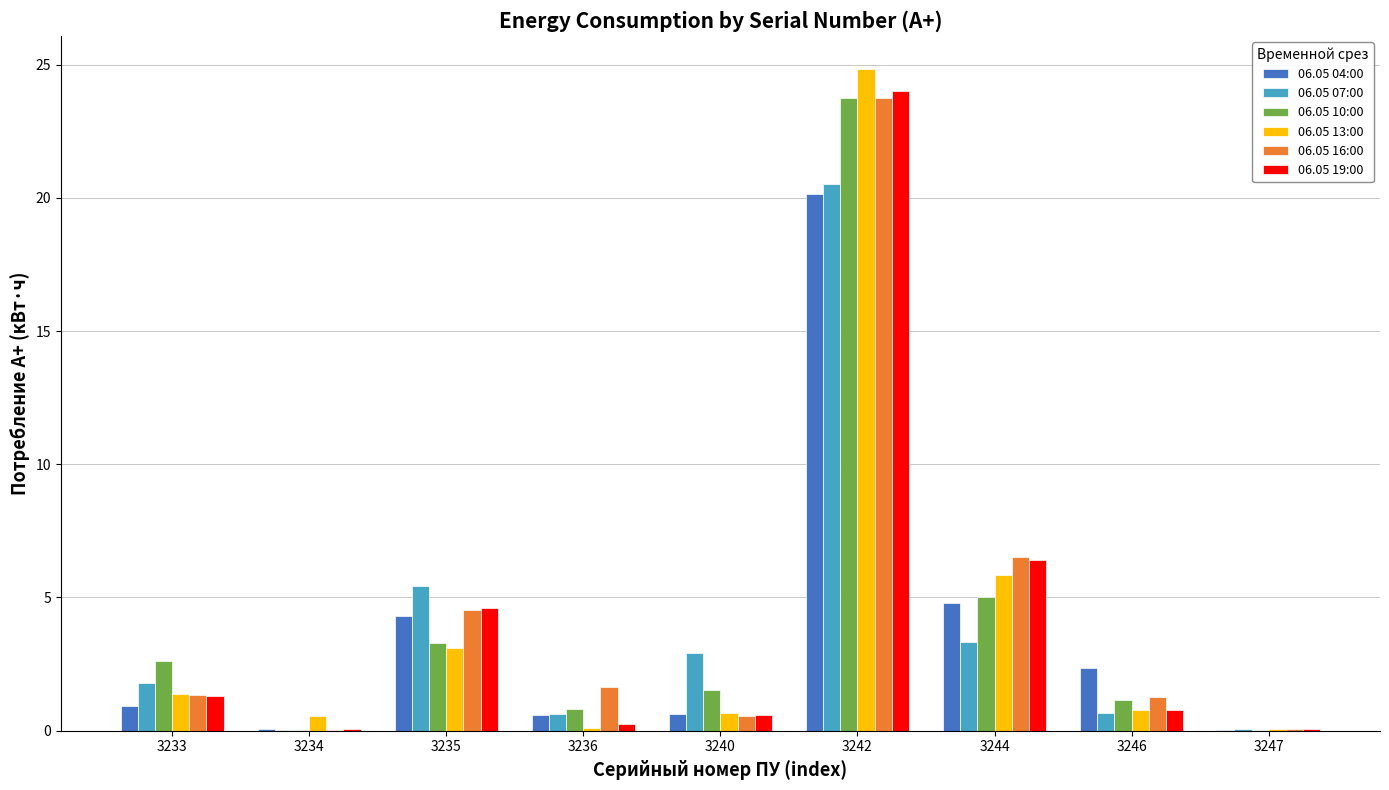

What are all the series names shown in the legend?

06.05 04:00, 06.05 07:00, 06.05 10:00, 06.05 13:00, 06.05 16:00, 06.05 19:00